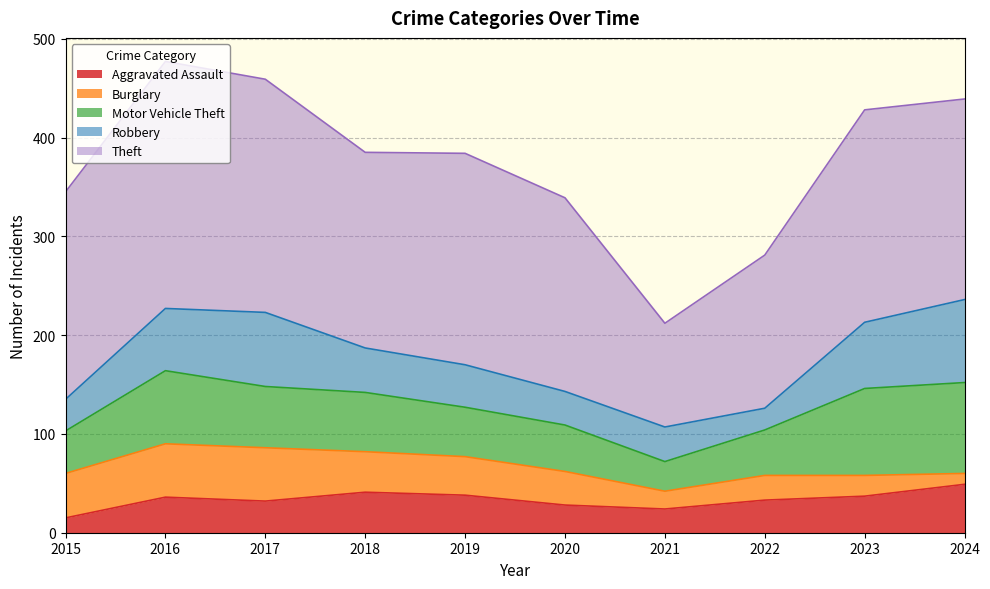

What is the sum of all Theft values?

1982